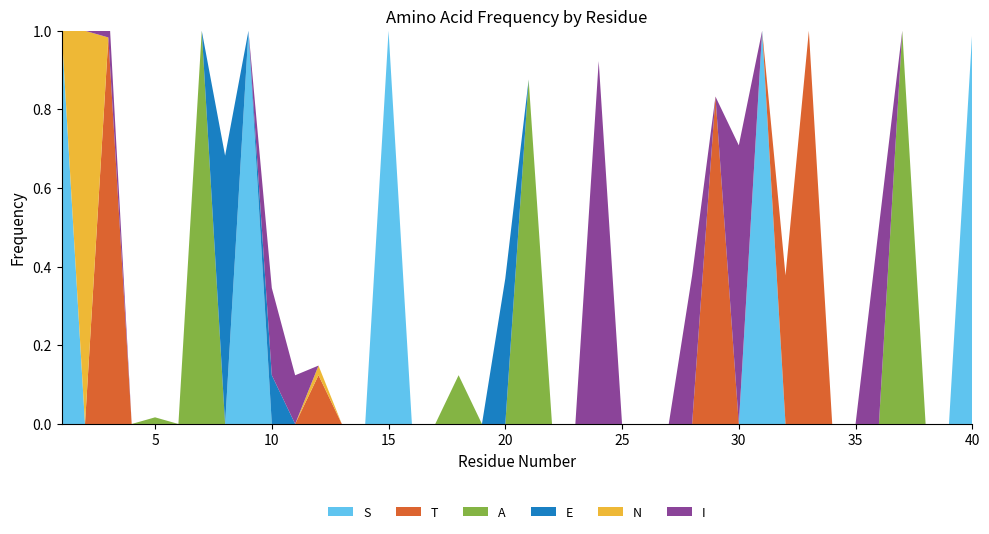

Reading right to left, transcribe all the data shown in this chart.

S: 40=1.0	39=0.0	38=0.0	37=0.0	36=0.0	35=0.0	34=0.0	33=0.0	32=0.0	31=1.0	30=0.0	29=0.0	28=0.0	27=0.0	26=0.0	25=0.0	24=0.0	23=0.0	22=0.0	21=0.0	20=0.0	19=0.0	18=0.0	17=0.0	16=0.0	15=1.0	14=0.0	13=0.0	12=0.0	11=0.0	10=0.0	9=1.0	8=0.0	7=0.0	6=0.0	5=0.0	4=0.0	3=0.0	2=0.0	1=1.0
T: 40=0.0	39=0.0	38=0.0	37=0.0	36=0.0	35=0.0	34=0.0	33=1.0	32=0.4	31=0.0	30=0.0	29=0.8	28=0.0	27=0.0	26=0.0	25=0.0	24=0.0	23=0.0	22=0.0	21=0.0	20=0.0	19=0.0	18=0.0	17=0.0	16=0.0	15=0.0	14=0.0	13=0.0	12=0.1	11=0.0	10=0.0	9=0.0	8=0.0	7=0.0	6=0.0	5=0.0	4=0.0	3=1.0	2=0.0	1=0.0
A: 40=0.0	39=0.0	38=0.0	37=1.0	36=0.0	35=0.0	34=0.0	33=0.0	32=0.0	31=0.0	30=0.0	29=0.0	28=0.0	27=0.0	26=0.0	25=0.0	24=0.0	23=0.0	22=0.0	21=0.9	20=0.0	19=0.0	18=0.1	17=0.0	16=0.0	15=0.0	14=0.0	13=0.0	12=0.0	11=0.0	10=0.0	9=0.0	8=0.0	7=1.0	6=0.0	5=0.0	4=0.0	3=0.0	2=0.0	1=0.0
E: 40=0.0	39=0.0	38=0.0	37=0.0	36=0.0	35=0.0	34=0.0	33=0.0	32=0.0	31=0.0	30=0.0	29=0.0	28=0.0	27=0.0	26=0.0	25=0.0	24=0.0	23=0.0	22=0.0	21=0.0	20=0.4	19=0.0	18=0.0	17=0.0	16=0.0	15=0.0	14=0.0	13=0.0	12=0.0	11=0.0	10=0.1	9=0.0	8=0.7	7=0.0	6=0.0	5=0.0	4=0.0	3=0.0	2=0.0	1=0.0
N: 40=0.0	39=0.0	38=0.0	37=0.0	36=0.0	35=0.0	34=0.0	33=0.0	32=0.0	31=0.0	30=0.0	29=0.0	28=0.0	27=0.0	26=0.0	25=0.0	24=0.0	23=0.0	22=0.0	21=0.0	20=0.0	19=0.0	18=0.0	17=0.0	16=0.0	15=0.0	14=0.0	13=0.0	12=0.0	11=0.0	10=0.0	9=0.0	8=0.0	7=0.0	6=0.0	5=0.0	4=0.0	3=0.0	2=1.0	1=0.0
I: 40=0.0	39=0.0	38=0.0	37=0.0	36=0.5	35=0.0	34=0.0	33=0.0	32=0.0	31=0.0	30=0.7	29=0.0	28=0.4	27=0.0	26=0.0	25=0.0	24=0.9	23=0.0	22=0.0	21=0.0	20=0.0	19=0.0	18=0.0	17=0.0	16=0.0	15=0.0	14=0.0	13=0.0	12=0.0	11=0.1	10=0.2	9=0.0	8=0.0	7=0.0	6=0.0	5=0.0	4=0.0	3=0.1	2=0.0	1=0.0